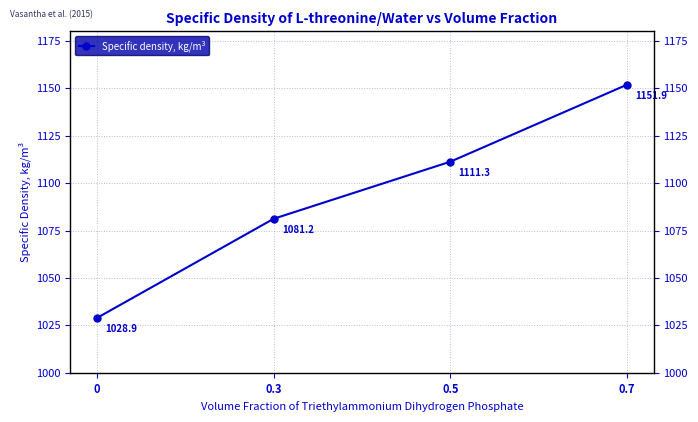

Rank the categories by value from highest to lowest.

0.7, 0.5, 0.3, 0